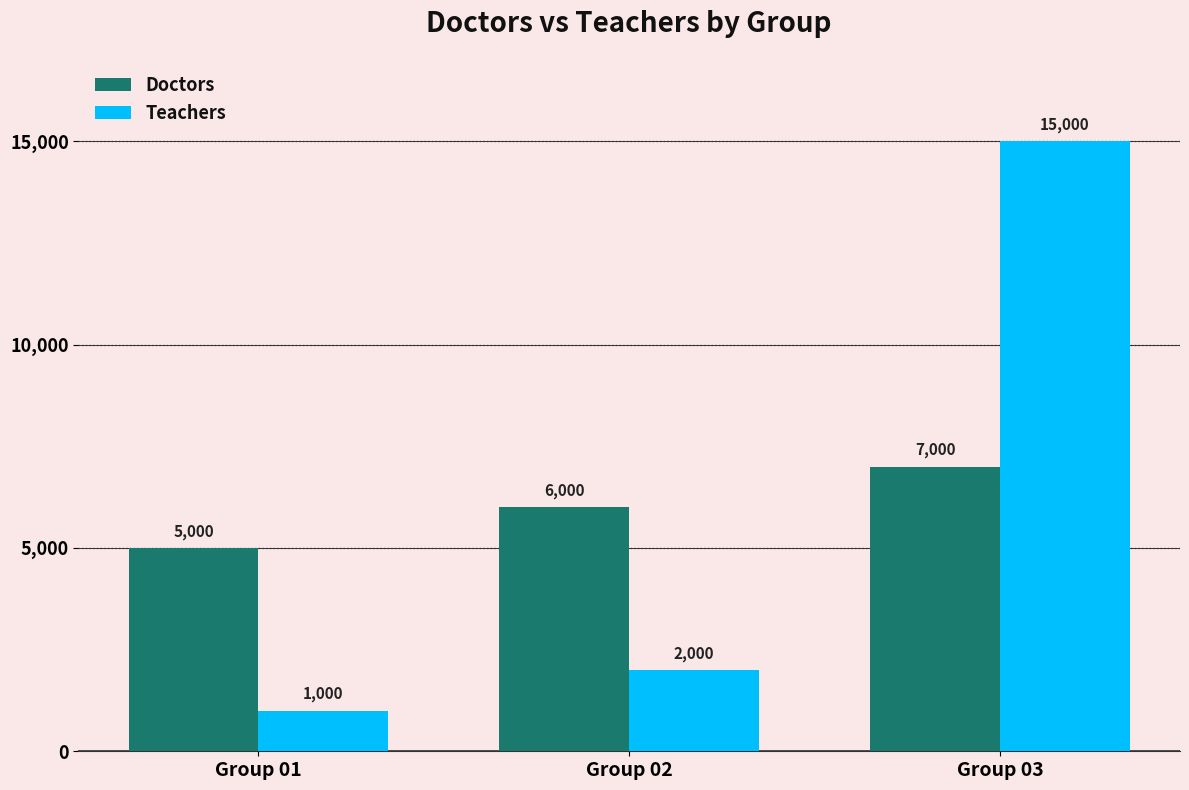

True or false: Doctors has a value of 6000 at Group 02.

True